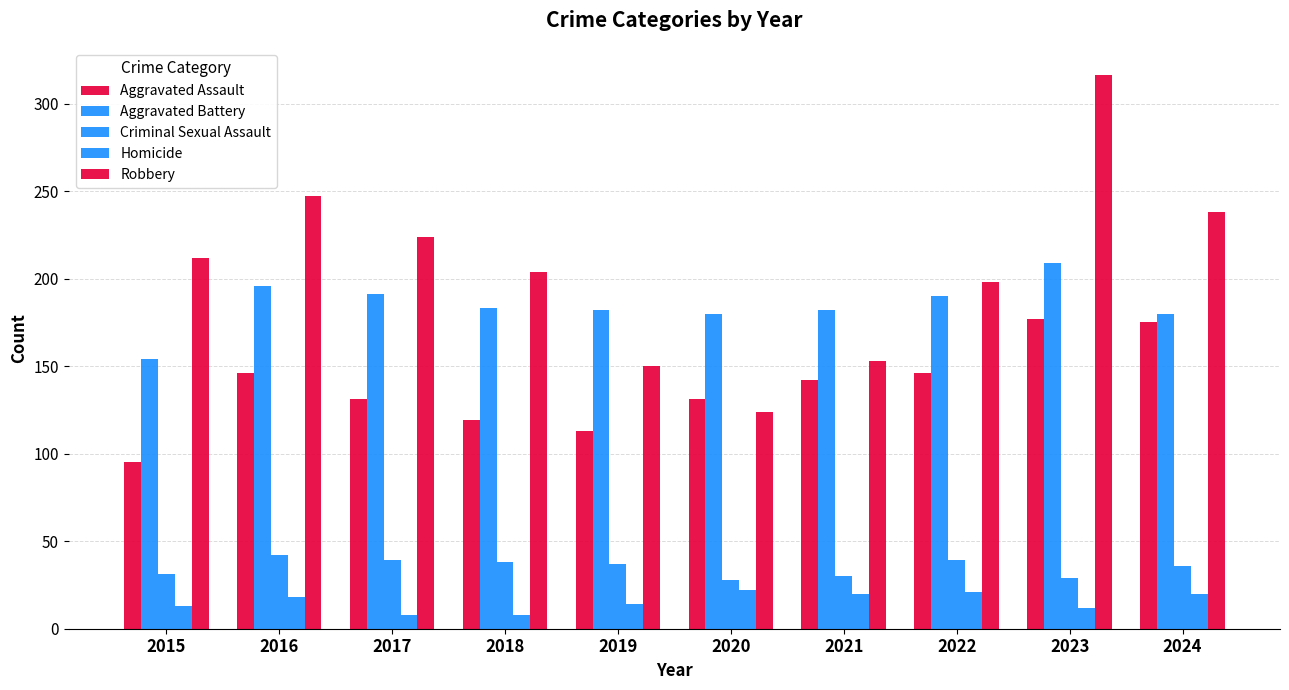

Reading left to right, what are all the values shown in this chart?

Aggravated Assault: 2015=95	2016=146	2017=131	2018=119	2019=113	2020=131	2021=142	2022=146	2023=177	2024=175
Aggravated Battery: 2015=154	2016=196	2017=191	2018=183	2019=182	2020=180	2021=182	2022=190	2023=209	2024=180
Criminal Sexual Assault: 2015=31	2016=42	2017=39	2018=38	2019=37	2020=28	2021=30	2022=39	2023=29	2024=36
Homicide: 2015=13	2016=18	2017=8	2018=8	2019=14	2020=22	2021=20	2022=21	2023=12	2024=20
Robbery: 2015=212	2016=247	2017=224	2018=204	2019=150	2020=124	2021=153	2022=198	2023=316	2024=238